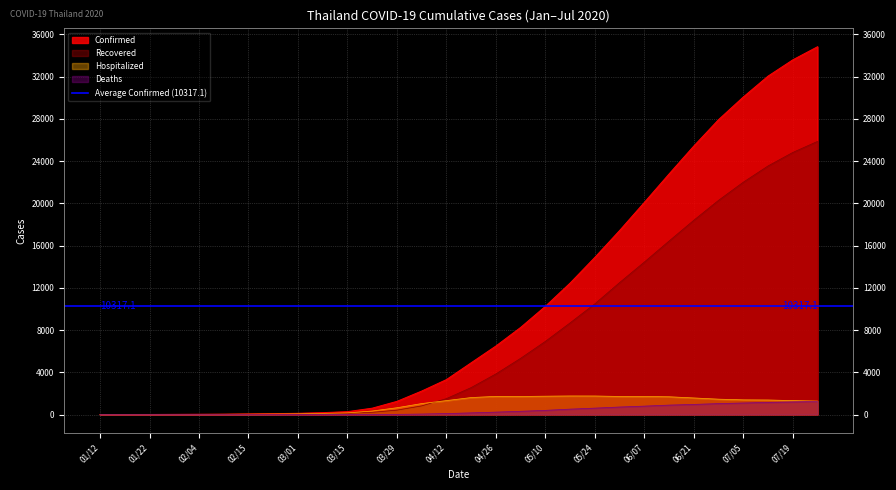

At which label does Deaths first exceed 155?

04/26